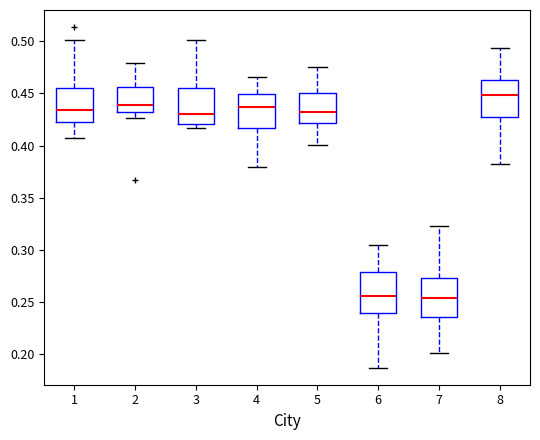

Which box's median line is the highest?

8